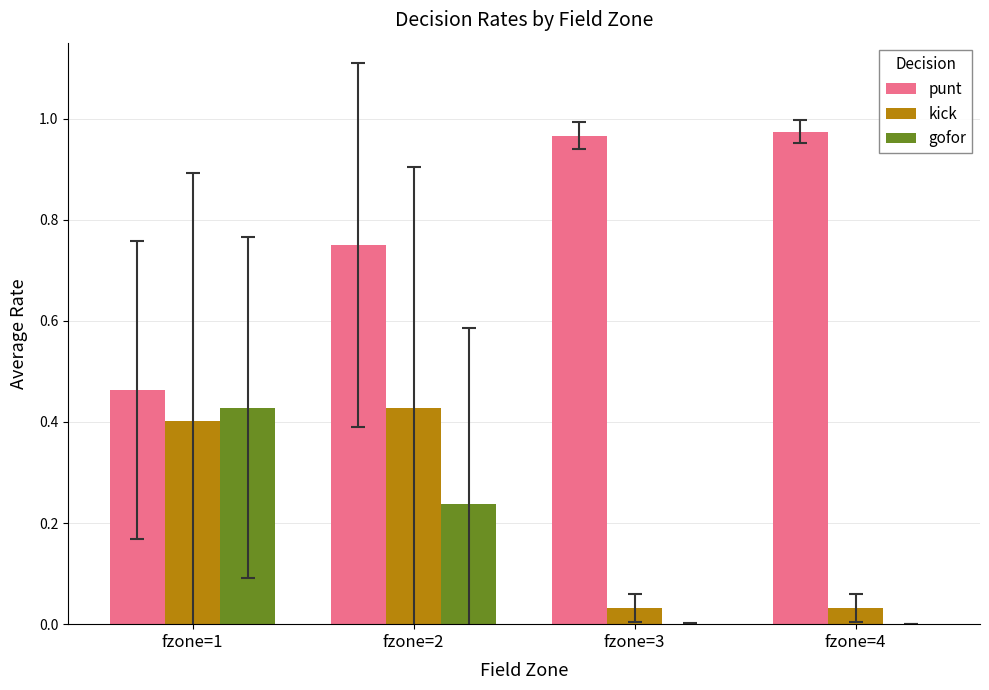

What is the average value of the punt series?

0.8